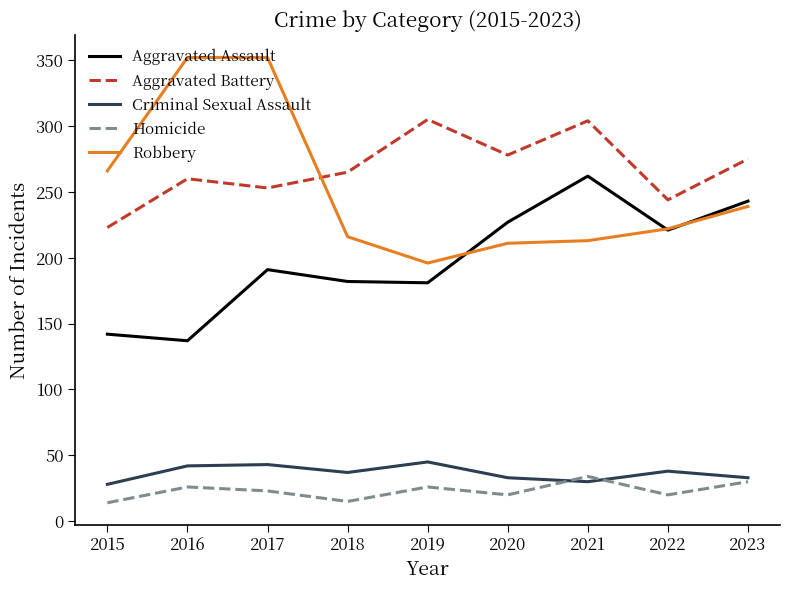

The Robbery series shows 356 at 2023. True or false?

False